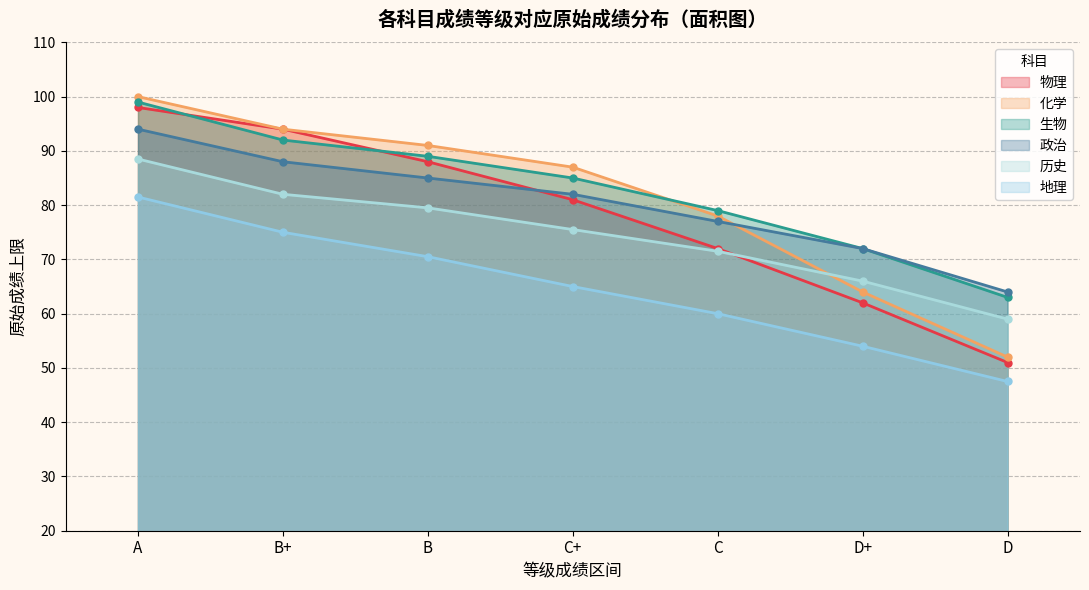

The 历史 series shows 94.9 at C(60-51). True or false?

False